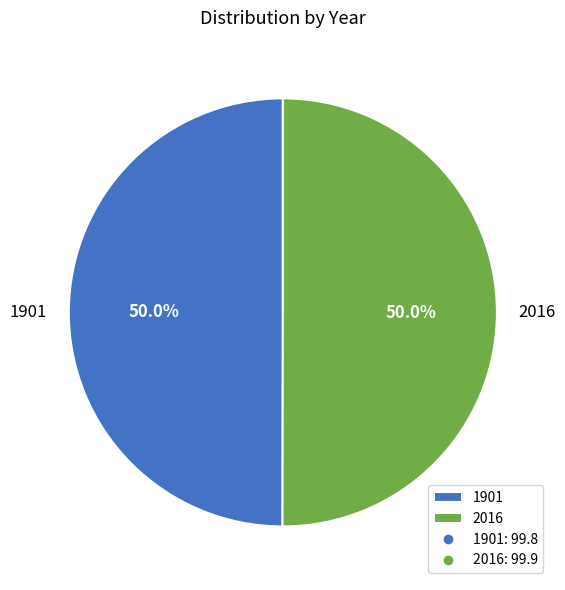

Is it true that 2016 is 57% of the pie?

False